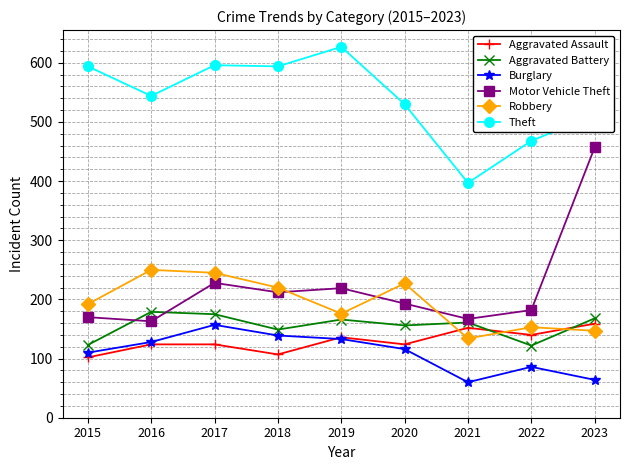

What is the greatest value displayed?

627